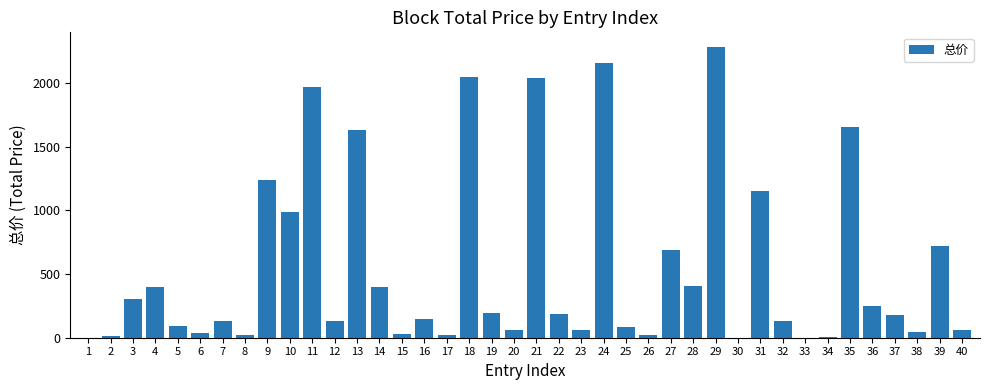

What is the maximum value shown in the chart?

2286